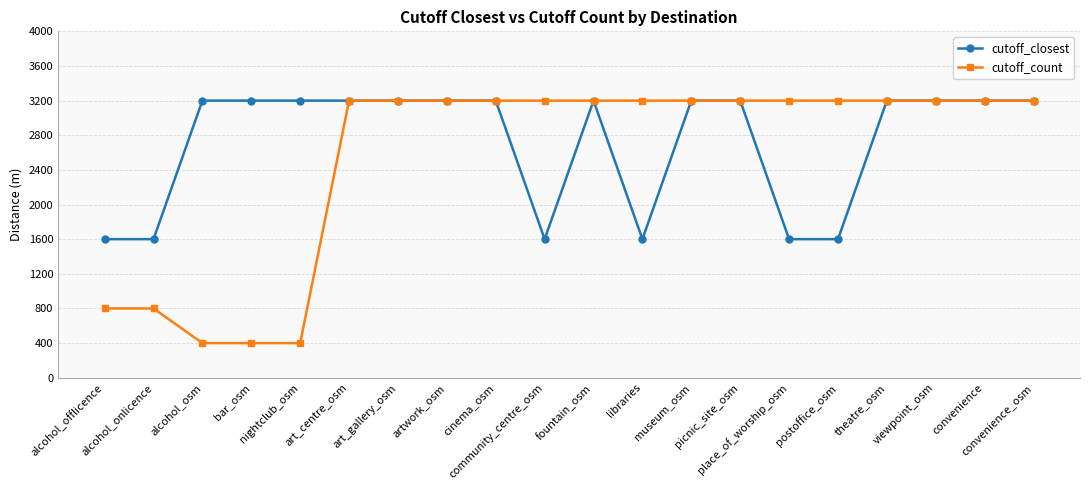

Reading left to right, extract all data points from this chart.

cutoff_closest: alcohol_offlicence=1600	alcohol_onlicence=1600	alcohol_osm=3200	bar_osm=3200	nightclub_osm=3200	art_centre_osm=3200	art_gallery_osm=3200	artwork_osm=3200	cinema_osm=3200	community_centre_osm=1600	fountain_osm=3200	libraries=1600	museum_osm=3200	picnic_site_osm=3200	place_of_worship_osm=1600	postoffice_osm=1600	theatre_osm=3200	viewpoint_osm=3200	convenience=3200	convenience_osm=3200
cutoff_count: alcohol_offlicence=800	alcohol_onlicence=800	alcohol_osm=400	bar_osm=400	nightclub_osm=400	art_centre_osm=3200	art_gallery_osm=3200	artwork_osm=3200	cinema_osm=3200	community_centre_osm=3200	fountain_osm=3200	libraries=3200	museum_osm=3200	picnic_site_osm=3200	place_of_worship_osm=3200	postoffice_osm=3200	theatre_osm=3200	viewpoint_osm=3200	convenience=3200	convenience_osm=3200